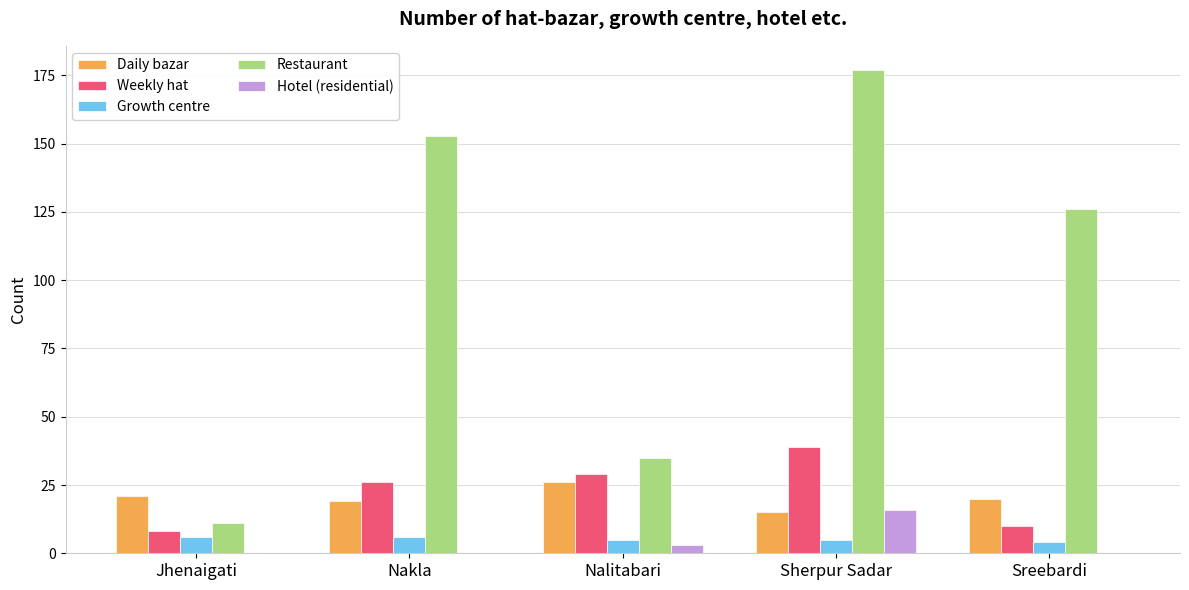

True or false: Restaurant has a value of 245 at Nakla.

False